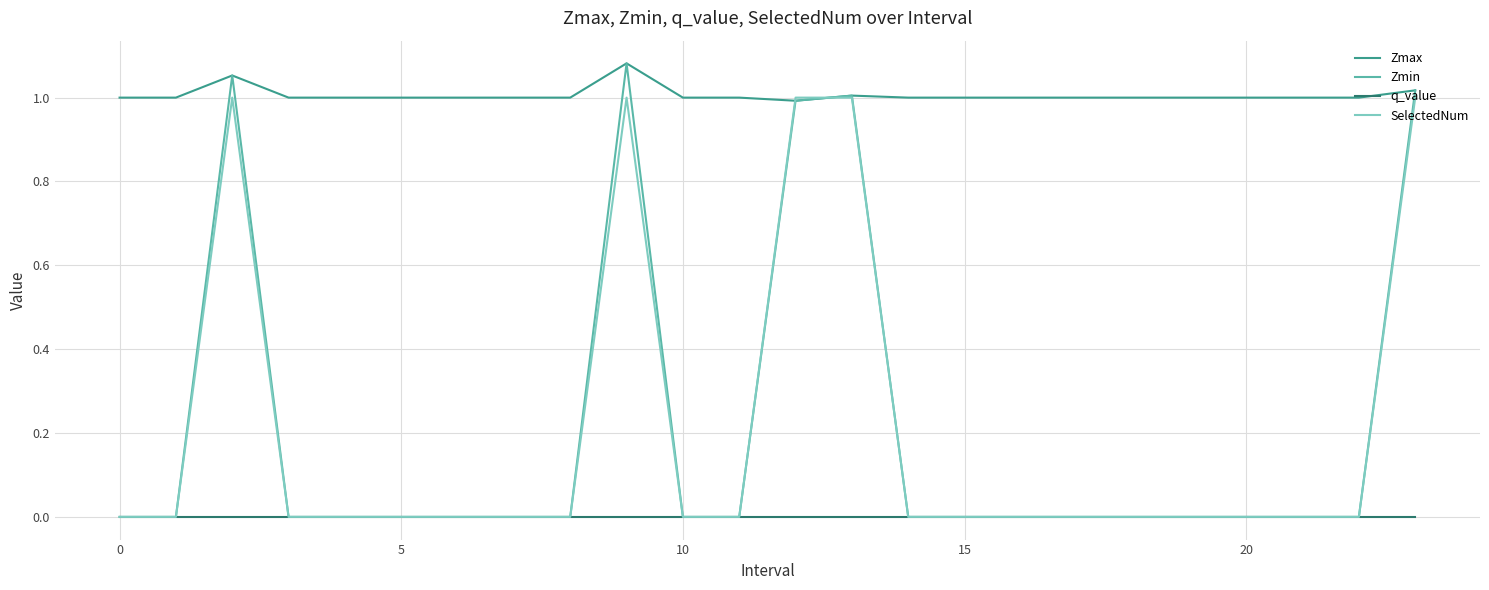

Which series has the widest spread of values?

Zmin